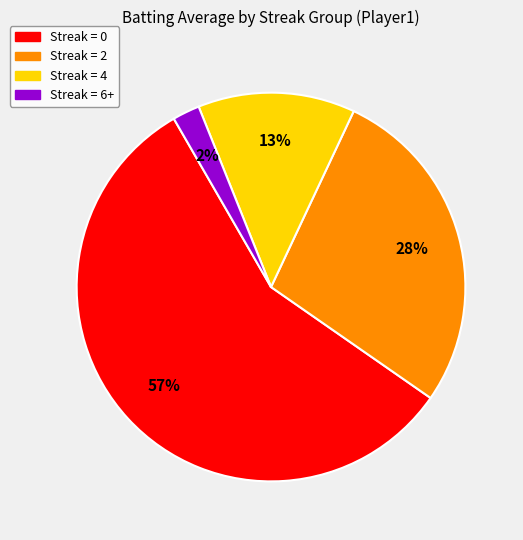

Combined, do Streak = 6+ and Streak = 0 account for over 50%?

Yes